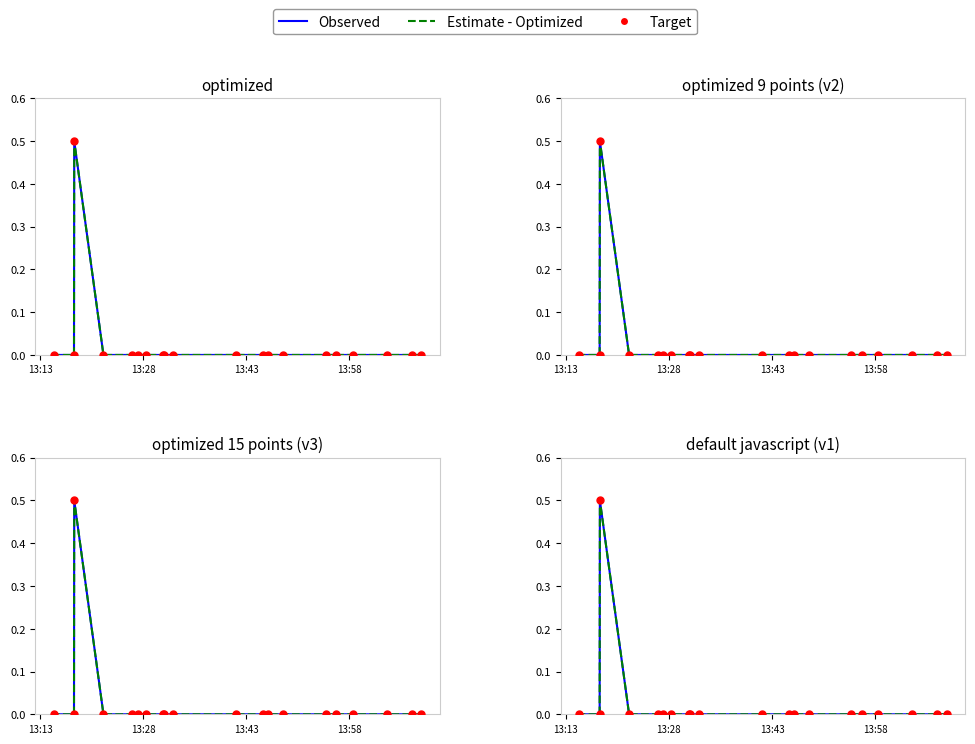

Which series has the largest total across all categories?

Observed